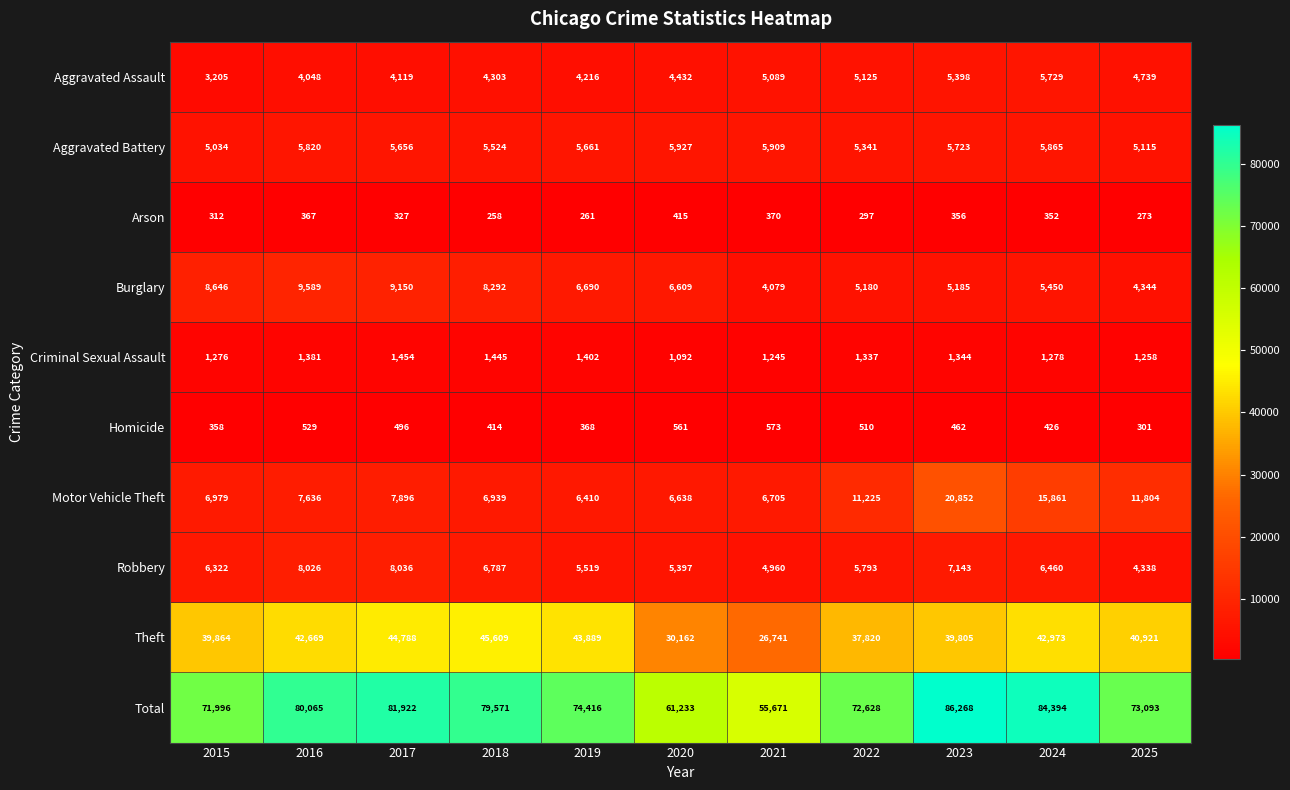

At 2016, list the series in order from smallest to largest.

Arson, Homicide, Criminal Sexual Assault, Aggravated Assault, Aggravated Battery, Motor Vehicle Theft, Robbery, Burglary, Theft, Total